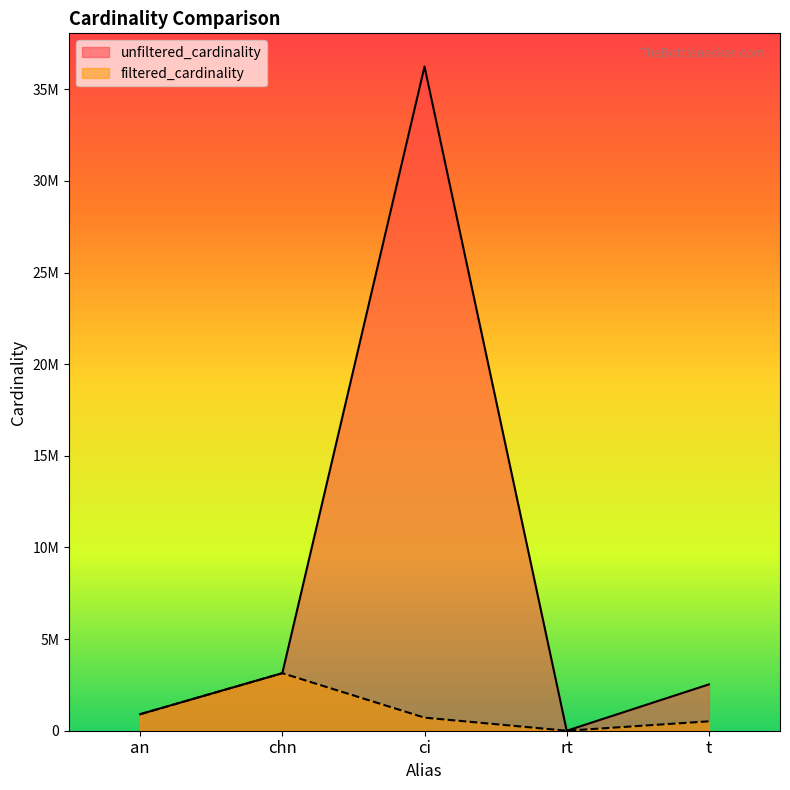

True or false: filtered_cardinality has more than 1 points higher than both neighbors.

False